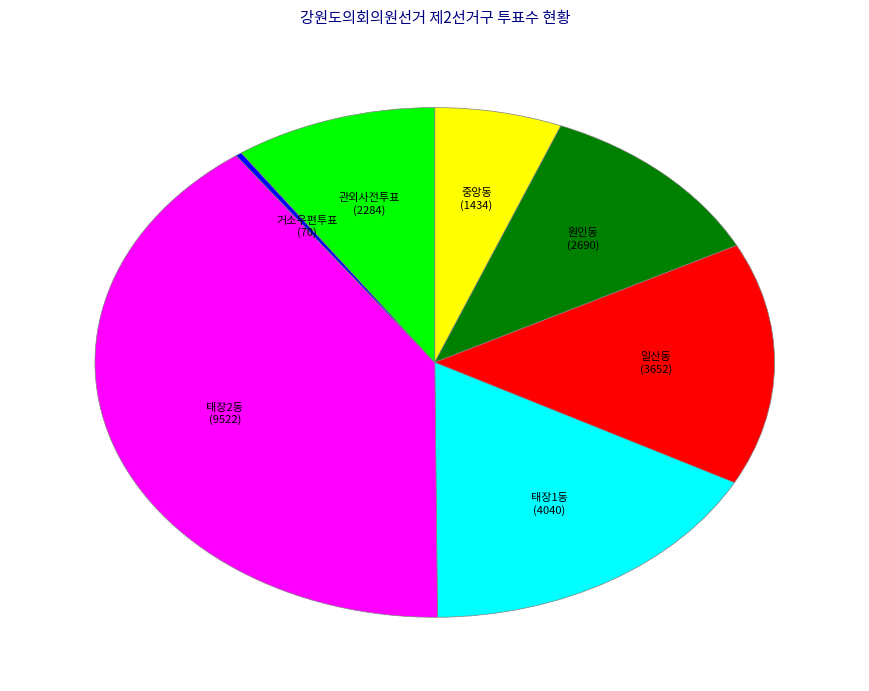

Rank the categories by value from lowest to highest.

거소우편투표, 중앙동, 관외사전투표, 원인동, 일산동, 태장1동, 태장2동